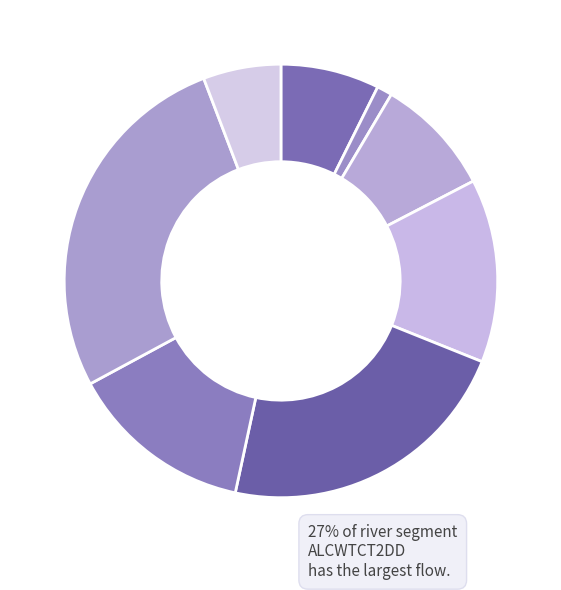

Which slice is the largest?

ALCWTCT2DD